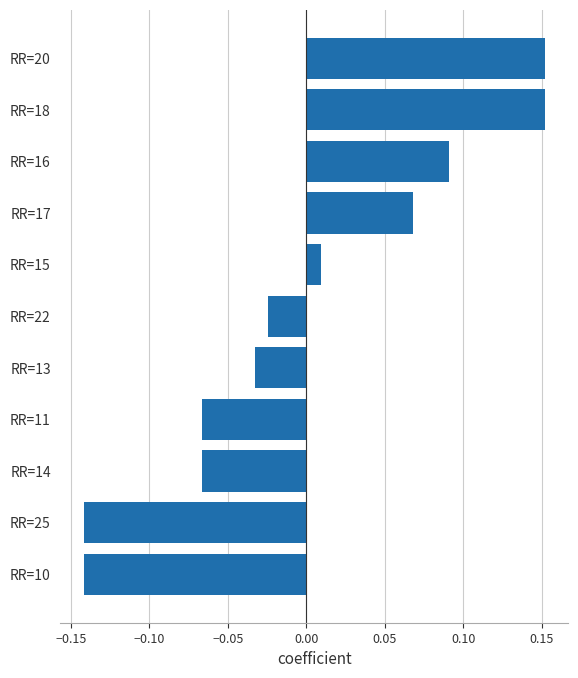

What is the change in value from RR=22 to RR=18?

+0.2